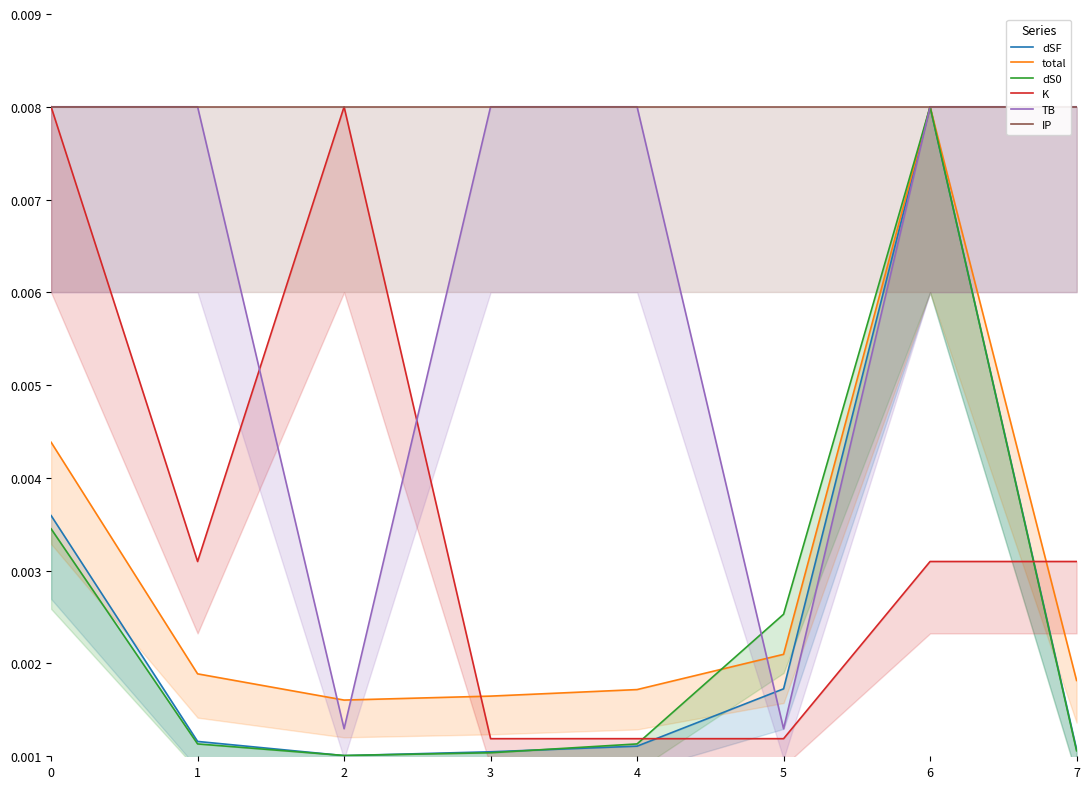

True or false: TB and IP intersect in this chart.

False